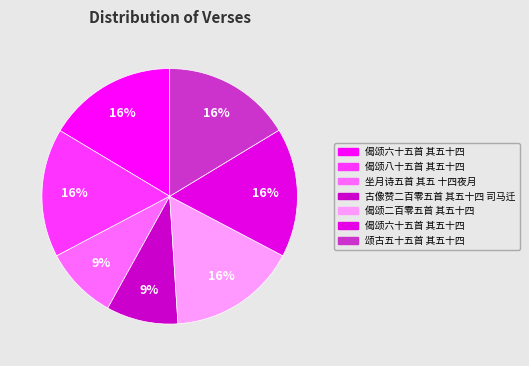

Count the number of slices in the pie.

7